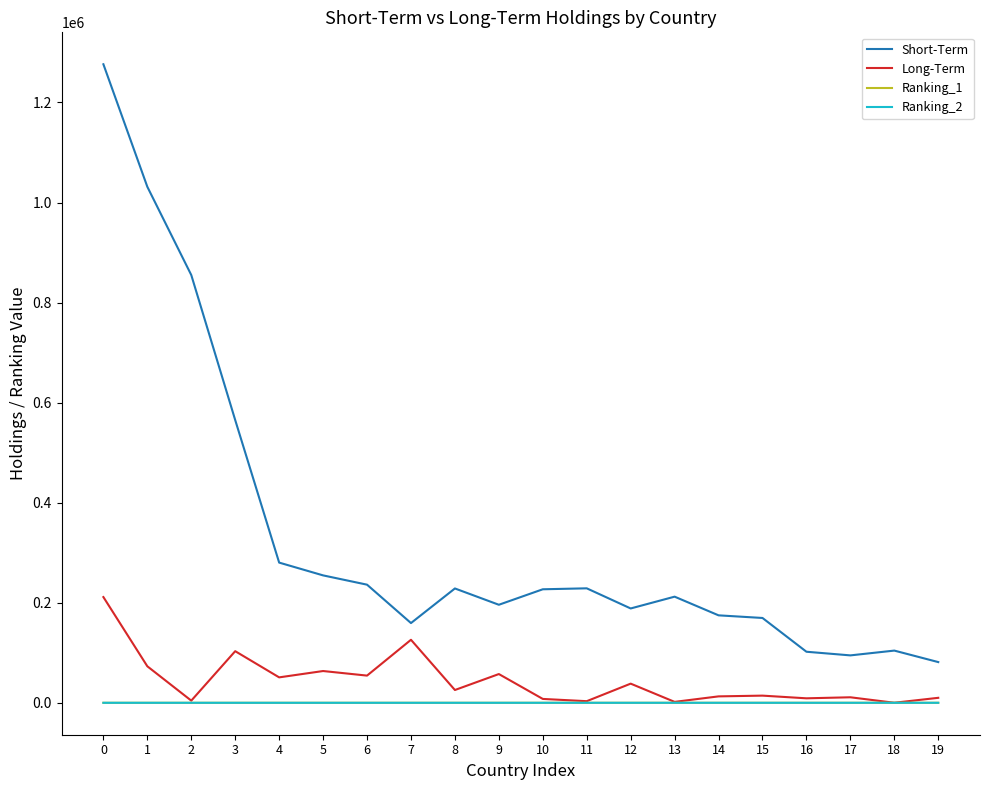

Which series has the largest range (max minus min)?

Short-Term